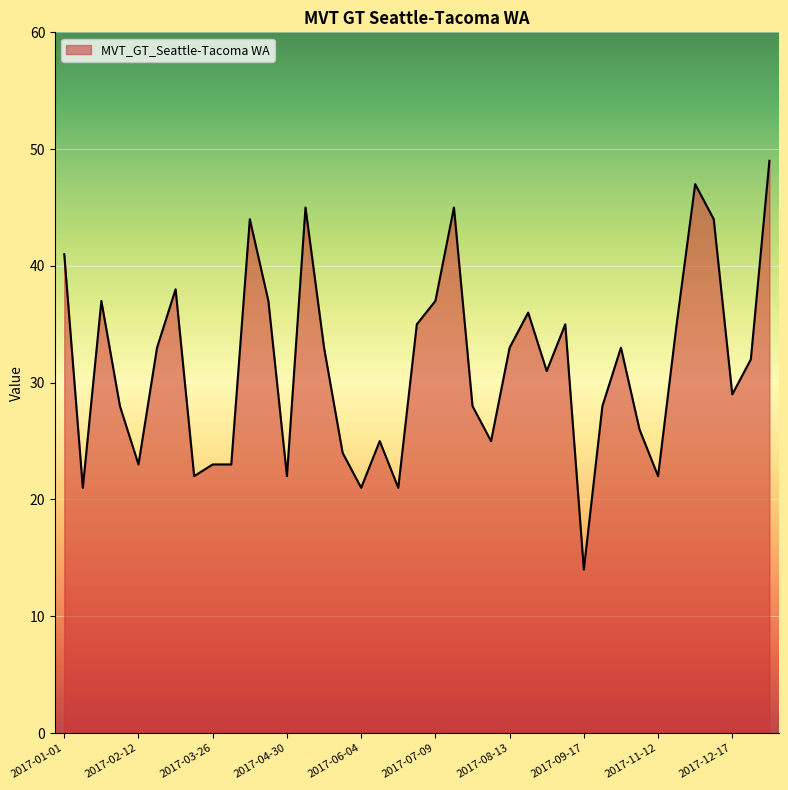

What is the difference between the maximum and minimum values?

35